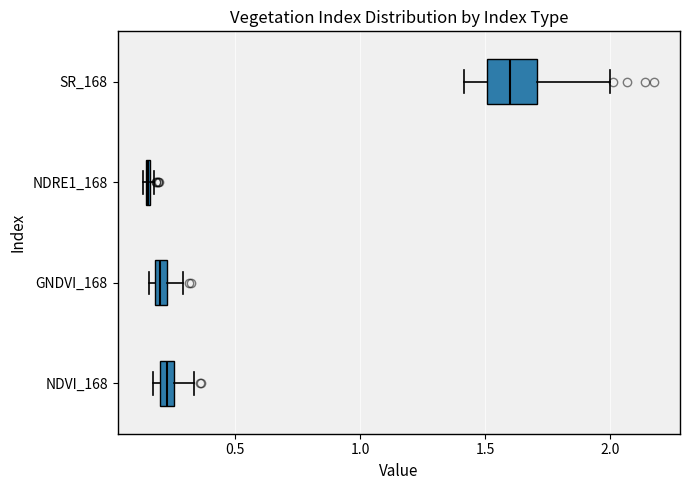

Which box is the widest, from its left edge to its right edge?

SR_168